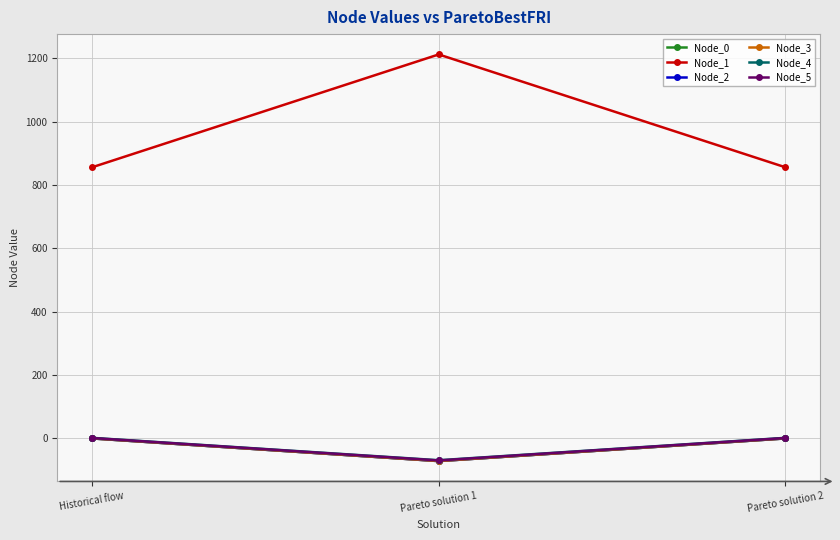

Is the value of Node_1 at Pareto solution 1 greater than the value of Node_4 at Pareto solution 1?

Yes